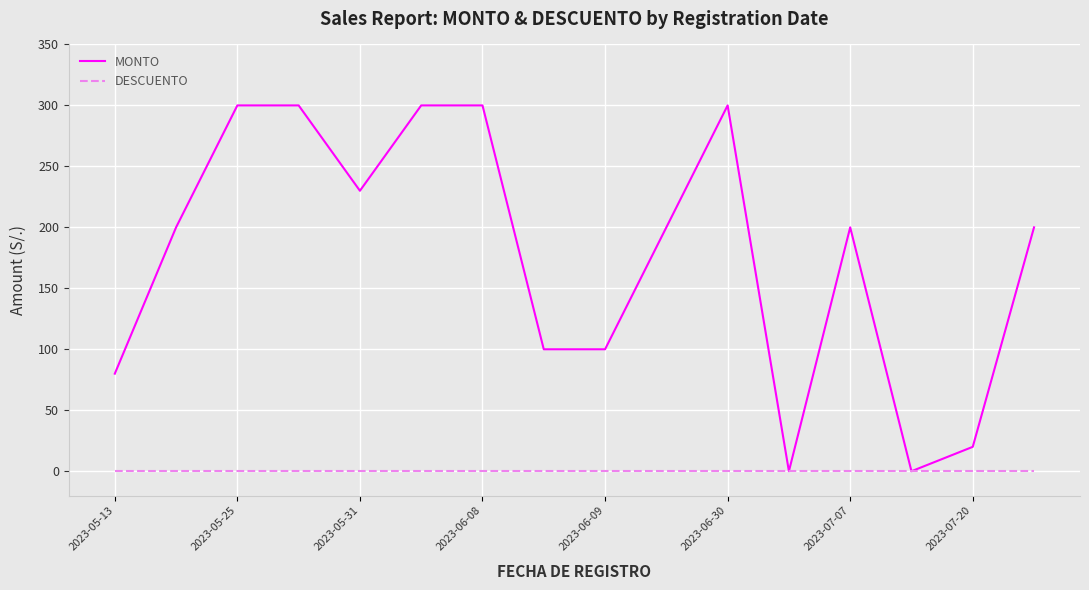

Reading left to right, transcribe all the data shown in this chart.

MONTO: 80	200	300	300	230	300	300	100	100	200	300	0	200	0	20	200
DESCUENTO: 0	0	0	0	0	0	0	0	0	0	0	0	0	0	0	0